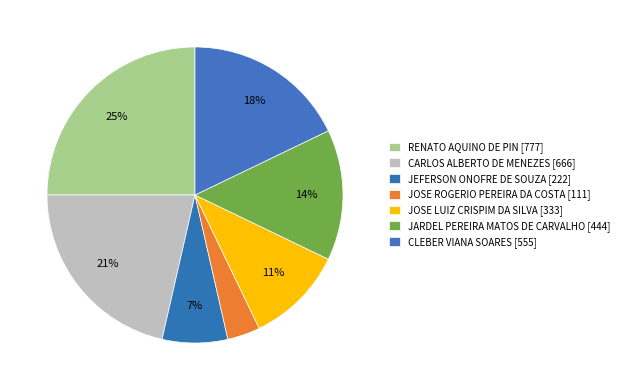

How many segments does this pie chart have?

7